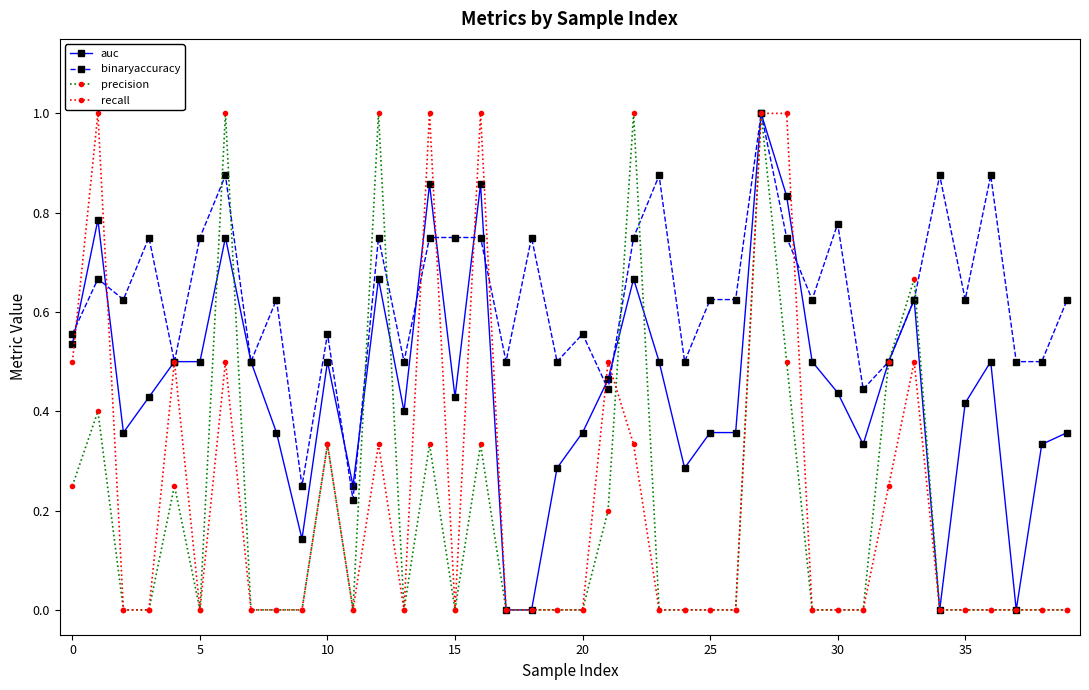

How many distinct data groups are displayed?

4